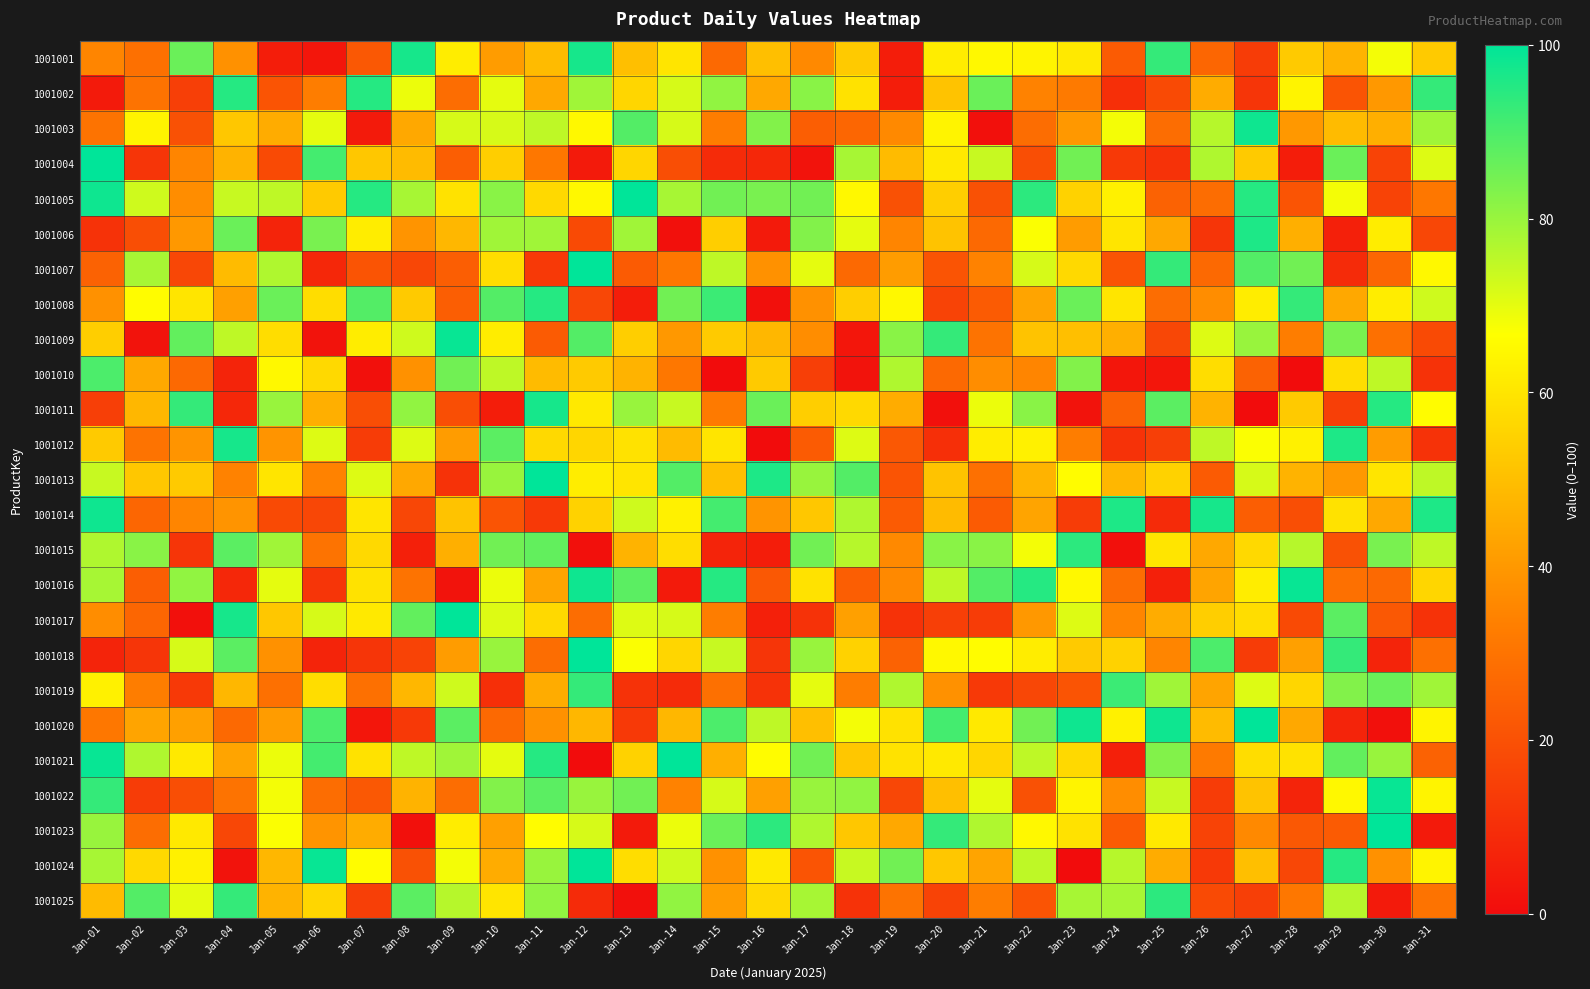

Reading left to right, list all the values displayed in this chart.

1001001: Jan-01=35	Jan-02=29	Jan-03=86	Jan-04=38	Jan-05=5	Jan-06=3	Jan-07=22	Jan-08=97	Jan-09=62	Jan-10=41	Jan-11=49	Jan-12=97	Jan-13=50	Jan-14=60	Jan-15=27	Jan-16=50	Jan-17=36	Jan-18=53	Jan-19=5	Jan-20=62	Jan-21=65	Jan-22=64	Jan-23=61	Jan-24=23	Jan-25=93	Jan-26=26	Jan-27=14	Jan-28=53	Jan-29=47	Jan-30=68	Jan-31=53
1001002: Jan-01=4	Jan-02=30	Jan-03=15	Jan-04=95	Jan-05=21	Jan-06=33	Jan-07=95	Jan-08=69	Jan-09=28	Jan-10=70	Jan-11=44	Jan-12=79	Jan-13=56	Jan-14=72	Jan-15=81	Jan-16=44	Jan-17=82	Jan-18=59	Jan-19=5	Jan-20=51	Jan-21=86	Jan-22=34	Jan-23=32	Jan-24=10	Jan-25=18	Jan-26=45	Jan-27=12	Jan-28=64	Jan-29=21	Jan-30=40	Jan-31=93
1001003: Jan-01=30	Jan-02=64	Jan-03=20	Jan-04=52	Jan-05=45	Jan-06=70	Jan-07=4	Jan-08=44	Jan-09=72	Jan-10=72	Jan-11=75	Jan-12=65	Jan-13=89	Jan-14=72	Jan-15=33	Jan-16=83	Jan-17=24	Jan-18=26	Jan-19=36	Jan-20=64	Jan-21=1	Jan-22=28	Jan-23=40	Jan-24=68	Jan-25=28	Jan-26=76	Jan-27=98	Jan-28=40	Jan-29=49	Jan-30=46	Jan-31=79
1001004: Jan-01=100	Jan-02=12	Jan-03=35	Jan-04=47	Jan-05=18	Jan-06=91	Jan-07=52	Jan-08=49	Jan-09=24	Jan-10=54	Jan-11=31	Jan-12=4	Jan-13=56	Jan-14=19	Jan-15=9	Jan-16=8	Jan-17=2	Jan-18=78	Jan-19=49	Jan-20=61	Jan-21=74	Jan-22=19	Jan-23=85	Jan-24=13	Jan-25=11	Jan-26=77	Jan-27=53	Jan-28=5	Jan-29=86	Jan-30=16	Jan-31=71
1001005: Jan-01=98	Jan-02=73	Jan-03=37	Jan-04=74	Jan-05=75	Jan-06=53	Jan-07=95	Jan-08=78	Jan-09=59	Jan-10=82	Jan-11=57	Jan-12=65	Jan-13=100	Jan-14=78	Jan-15=85	Jan-16=84	Jan-17=85	Jan-18=65	Jan-19=20	Jan-20=54	Jan-21=20	Jan-22=94	Jan-23=55	Jan-24=63	Jan-25=25	Jan-26=28	Jan-27=95	Jan-28=21	Jan-29=68	Jan-30=16	Jan-31=31
1001006: Jan-01=11	Jan-02=19	Jan-03=40	Jan-04=86	Jan-05=7	Jan-06=84	Jan-07=62	Jan-08=39	Jan-09=48	Jan-10=79	Jan-11=79	Jan-12=18	Jan-13=79	Jan-14=1	Jan-15=54	Jan-16=4	Jan-17=83	Jan-18=70	Jan-19=35	Jan-20=51	Jan-21=27	Jan-22=67	Jan-23=41	Jan-24=60	Jan-25=44	Jan-26=12	Jan-27=96	Jan-28=46	Jan-29=6	Jan-30=62	Jan-31=17
1001007: Jan-01=25	Jan-02=78	Jan-03=17	Jan-04=49	Jan-05=77	Jan-06=8	Jan-07=21	Jan-08=17	Jan-09=24	Jan-10=58	Jan-11=13	Jan-12=100	Jan-13=23	Jan-14=31	Jan-15=75	Jan-16=38	Jan-17=70	Jan-18=27	Jan-19=41	Jan-20=21	Jan-21=34	Jan-22=72	Jan-23=57	Jan-24=21	Jan-25=93	Jan-26=27	Jan-27=89	Jan-28=85	Jan-29=9	Jan-30=26	Jan-31=65
1001008: Jan-01=38	Jan-02=66	Jan-03=60	Jan-04=42	Jan-05=86	Jan-06=58	Jan-07=89	Jan-08=53	Jan-09=24	Jan-10=89	Jan-11=95	Jan-12=17	Jan-13=5	Jan-14=85	Jan-15=92	Jan-16=1	Jan-17=38	Jan-18=54	Jan-19=65	Jan-20=16	Jan-21=23	Jan-22=43	Jan-23=86	Jan-24=60	Jan-25=28	Jan-26=37	Jan-27=62	Jan-28=93	Jan-29=44	Jan-30=62	Jan-31=73
1001009: Jan-01=54	Jan-02=2	Jan-03=87	Jan-04=75	Jan-05=58	Jan-06=2	Jan-07=62	Jan-08=73	Jan-09=99	Jan-10=62	Jan-11=23	Jan-12=89	Jan-13=54	Jan-14=40	Jan-15=53	Jan-16=48	Jan-17=37	Jan-18=3	Jan-19=82	Jan-20=93	Jan-21=30	Jan-22=51	Jan-23=50	Jan-24=46	Jan-25=17	Jan-26=71	Jan-27=80	Jan-28=33	Jan-29=84	Jan-30=29	Jan-31=18
1001010: Jan-01=90	Jan-02=44	Jan-03=27	Jan-04=7	Jan-05=65	Jan-06=57	Jan-07=1	Jan-08=38	Jan-09=85	Jan-10=75	Jan-11=49	Jan-12=53	Jan-13=47	Jan-14=31	Jan-15=0	Jan-16=53	Jan-17=15	Jan-18=2	Jan-19=77	Jan-20=27	Jan-21=37	Jan-22=35	Jan-23=83	Jan-24=3	Jan-25=3	Jan-26=58	Jan-27=25	Jan-28=0	Jan-29=58	Jan-30=75	Jan-31=11
1001011: Jan-01=15	Jan-02=48	Jan-03=93	Jan-04=8	Jan-05=80	Jan-06=46	Jan-07=19	Jan-08=81	Jan-09=19	Jan-10=5	Jan-11=97	Jan-12=61	Jan-13=80	Jan-14=74	Jan-15=32	Jan-16=86	Jan-17=54	Jan-18=57	Jan-19=45	Jan-20=1	Jan-21=69	Jan-22=82	Jan-23=2	Jan-24=25	Jan-25=88	Jan-26=47	Jan-27=0	Jan-28=53	Jan-29=15	Jan-30=95	Jan-31=66
1001012: Jan-01=53	Jan-02=30	Jan-03=39	Jan-04=97	Jan-05=39	Jan-06=71	Jan-07=14	Jan-08=71	Jan-09=41	Jan-10=88	Jan-11=57	Jan-12=56	Jan-13=59	Jan-14=49	Jan-15=60	Jan-16=0	Jan-17=23	Jan-18=71	Jan-19=22	Jan-20=10	Jan-21=62	Jan-22=63	Jan-23=33	Jan-24=11	Jan-25=15	Jan-26=75	Jan-27=67	Jan-28=63	Jan-29=96	Jan-30=41	Jan-31=11
1001013: Jan-01=74	Jan-02=52	Jan-03=53	Jan-04=34	Jan-05=60	Jan-06=34	Jan-07=71	Jan-08=44	Jan-09=11	Jan-10=80	Jan-11=100	Jan-12=62	Jan-13=60	Jan-14=89	Jan-15=50	Jan-16=96	Jan-17=80	Jan-18=89	Jan-19=21	Jan-20=51	Jan-21=29	Jan-22=47	Jan-23=66	Jan-24=48	Jan-25=55	Jan-26=23	Jan-27=72	Jan-28=47	Jan-29=40	Jan-30=60	Jan-31=75
1001014: Jan-01=98	Jan-02=26	Jan-03=35	Jan-04=39	Jan-05=18	Jan-06=17	Jan-07=60	Jan-08=17	Jan-09=51	Jan-10=21	Jan-11=13	Jan-12=55	Jan-13=73	Jan-14=63	Jan-15=91	Jan-16=39	Jan-17=52	Jan-18=77	Jan-19=23	Jan-20=49	Jan-21=23	Jan-22=43	Jan-23=14	Jan-24=96	Jan-25=9	Jan-26=97	Jan-27=24	Jan-28=19	Jan-29=59	Jan-30=44	Jan-31=96
1001015: Jan-01=77	Jan-02=82	Jan-03=12	Jan-04=88	Jan-05=79	Jan-06=30	Jan-07=57	Jan-08=6	Jan-09=46	Jan-10=85	Jan-11=87	Jan-12=1	Jan-13=47	Jan-14=58	Jan-15=7	Jan-16=5	Jan-17=85	Jan-18=76	Jan-19=36	Jan-20=82	Jan-21=82	Jan-22=68	Jan-23=94	Jan-24=1	Jan-25=60	Jan-26=44	Jan-27=57	Jan-28=76	Jan-29=20	Jan-30=84	Jan-31=75
1001016: Jan-01=78	Jan-02=24	Jan-03=81	Jan-04=8	Jan-05=70	Jan-06=12	Jan-07=59	Jan-08=30	Jan-09=2	Jan-10=69	Jan-11=43	Jan-12=98	Jan-13=88	Jan-14=4	Jan-15=95	Jan-16=22	Jan-17=59	Jan-18=24	Jan-19=36	Jan-20=75	Jan-21=89	Jan-22=95	Jan-23=65	Jan-24=28	Jan-25=6	Jan-26=43	Jan-27=62	Jan-28=99	Jan-29=29	Jan-30=27	Jan-31=56
1001017: Jan-01=37	Jan-02=26	Jan-03=1	Jan-04=97	Jan-05=52	Jan-06=72	Jan-07=61	Jan-08=87	Jan-09=100	Jan-10=71	Jan-11=57	Jan-12=28	Jan-13=71	Jan-14=72	Jan-15=33	Jan-16=6	Jan-17=11	Jan-18=42	Jan-19=11	Jan-20=15	Jan-21=14	Jan-22=40	Jan-23=71	Jan-24=35	Jan-25=45	Jan-26=54	Jan-27=58	Jan-28=18	Jan-29=88	Jan-30=22	Jan-31=11
1001018: Jan-01=7	Jan-02=12	Jan-03=72	Jan-04=88	Jan-05=38	Jan-06=7	Jan-07=12	Jan-08=16	Jan-09=41	Jan-10=80	Jan-11=28	Jan-12=100	Jan-13=67	Jan-14=56	Jan-15=74	Jan-16=12	Jan-17=80	Jan-18=55	Jan-19=25	Jan-20=65	Jan-21=66	Jan-22=62	Jan-23=53	Jan-24=55	Jan-25=35	Jan-26=90	Jan-27=14	Jan-28=42	Jan-29=93	Jan-30=7	Jan-31=29
1001019: Jan-01=63	Jan-02=33	Jan-03=13	Jan-04=48	Jan-05=29	Jan-06=58	Jan-07=29	Jan-08=48	Jan-09=73	Jan-10=10	Jan-11=45	Jan-12=93	Jan-13=11	Jan-14=9	Jan-15=29	Jan-16=11	Jan-17=70	Jan-18=33	Jan-19=77	Jan-20=38	Jan-21=13	Jan-22=17	Jan-23=21	Jan-24=92	Jan-25=79	Jan-26=43	Jan-27=71	Jan-28=56	Jan-29=83	Jan-30=86	Jan-31=79
1001020: Jan-01=31	Jan-02=43	Jan-03=42	Jan-04=27	Jan-05=41	Jan-06=90	Jan-07=3	Jan-08=13	Jan-09=88	Jan-10=27	Jan-11=38	Jan-12=48	Jan-13=13	Jan-14=48	Jan-15=90	Jan-16=75	Jan-17=50	Jan-18=68	Jan-19=59	Jan-20=91	Jan-21=61	Jan-22=85	Jan-23=98	Jan-24=63	Jan-25=98	Jan-26=49	Jan-27=100	Jan-28=44	Jan-29=7	Jan-30=1	Jan-31=64
1001021: Jan-01=99	Jan-02=77	Jan-03=61	Jan-04=43	Jan-05=69	Jan-06=91	Jan-07=59	Jan-08=75	Jan-09=79	Jan-10=70	Jan-11=95	Jan-12=0	Jan-13=55	Jan-14=100	Jan-15=46	Jan-16=66	Jan-17=85	Jan-18=52	Jan-19=59	Jan-20=61	Jan-21=56	Jan-22=75	Jan-23=57	Jan-24=6	Jan-25=83	Jan-26=32	Jan-27=58	Jan-28=59	Jan-29=87	Jan-30=80	Jan-31=25
1001022: Jan-01=93	Jan-02=14	Jan-03=19	Jan-04=30	Jan-05=68	Jan-06=28	Jan-07=22	Jan-08=47	Jan-09=28	Jan-10=83	Jan-11=88	Jan-12=80	Jan-13=85	Jan-14=34	Jan-15=72	Jan-16=42	Jan-17=80	Jan-18=81	Jan-19=17	Jan-20=50	Jan-21=70	Jan-22=20	Jan-23=64	Jan-24=37	Jan-25=74	Jan-26=14	Jan-27=51	Jan-28=7	Jan-29=65	Jan-30=99	Jan-31=64
1001023: Jan-01=80	Jan-02=28	Jan-03=61	Jan-04=17	Jan-05=67	Jan-06=39	Jan-07=45	Jan-08=1	Jan-09=62	Jan-10=42	Jan-11=66	Jan-12=72	Jan-13=4	Jan-14=69	Jan-15=86	Jan-16=94	Jan-17=77	Jan-18=52	Jan-19=44	Jan-20=93	Jan-21=77	Jan-22=65	Jan-23=59	Jan-24=23	Jan-25=61	Jan-26=16	Jan-27=36	Jan-28=22	Jan-29=23	Jan-30=100	Jan-31=4
1001024: Jan-01=78	Jan-02=57	Jan-03=63	Jan-04=2	Jan-05=48	Jan-06=99	Jan-07=66	Jan-08=20	Jan-09=68	Jan-10=45	Jan-11=80	Jan-12=100	Jan-13=58	Jan-14=73	Jan-15=38	Jan-16=61	Jan-17=21	Jan-18=74	Jan-19=85	Jan-20=52	Jan-21=43	Jan-22=75	Jan-23=0	Jan-24=76	Jan-25=45	Jan-26=13	Jan-27=50	Jan-28=17	Jan-29=95	Jan-30=38	Jan-31=64
1001025: Jan-01=49	Jan-02=89	Jan-03=70	Jan-04=93	Jan-05=47	Jan-06=56	Jan-07=15	Jan-08=88	Jan-09=76	Jan-10=60	Jan-11=81	Jan-12=9	Jan-13=1	Jan-14=81	Jan-15=41	Jan-16=57	Jan-17=78	Jan-18=11	Jan-19=30	Jan-20=16	Jan-21=33	Jan-22=21	Jan-23=78	Jan-24=78	Jan-25=94	Jan-26=18	Jan-27=15	Jan-28=31	Jan-29=76	Jan-30=4	Jan-31=30